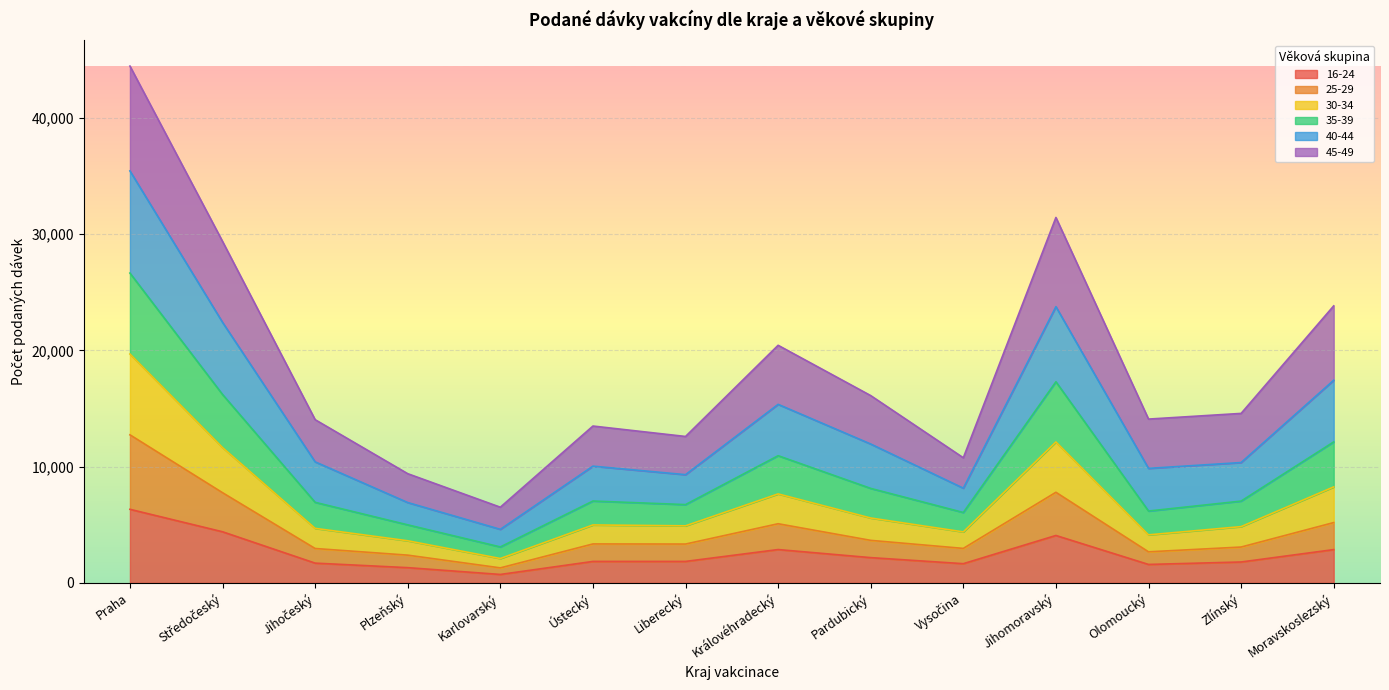

What is the total value across all series at Karlovarský?

6508